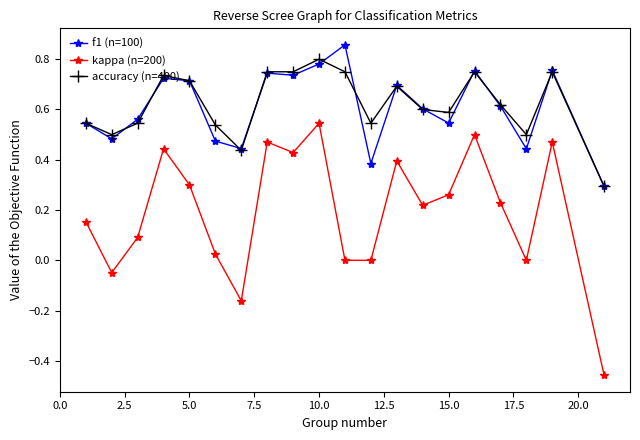

True or false: f1 (n=100) and kappa (n=200) intersect in this chart.

False